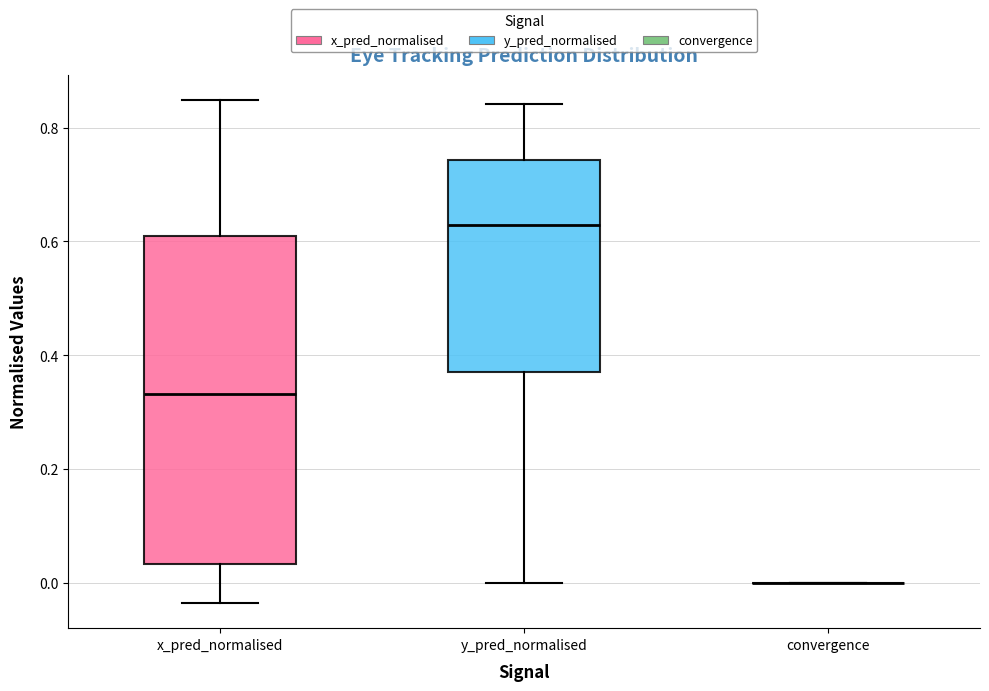

Which box is the tallest, from its lower edge to its upper edge?

x_pred_normalised